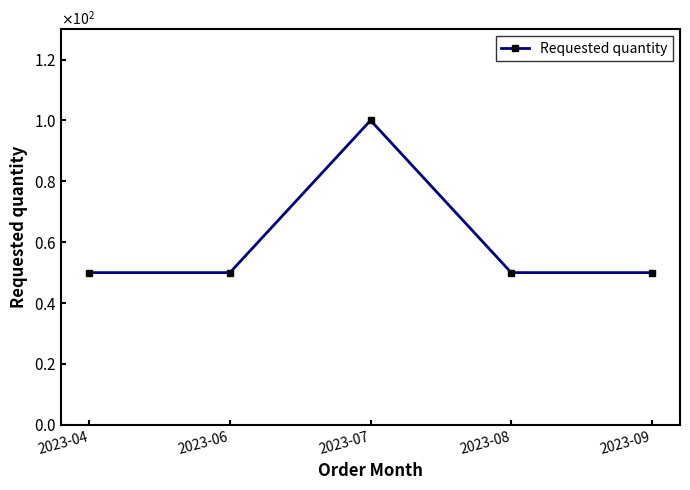

Reading right to left, list all the values displayed in this chart.

50	50	100	50	50